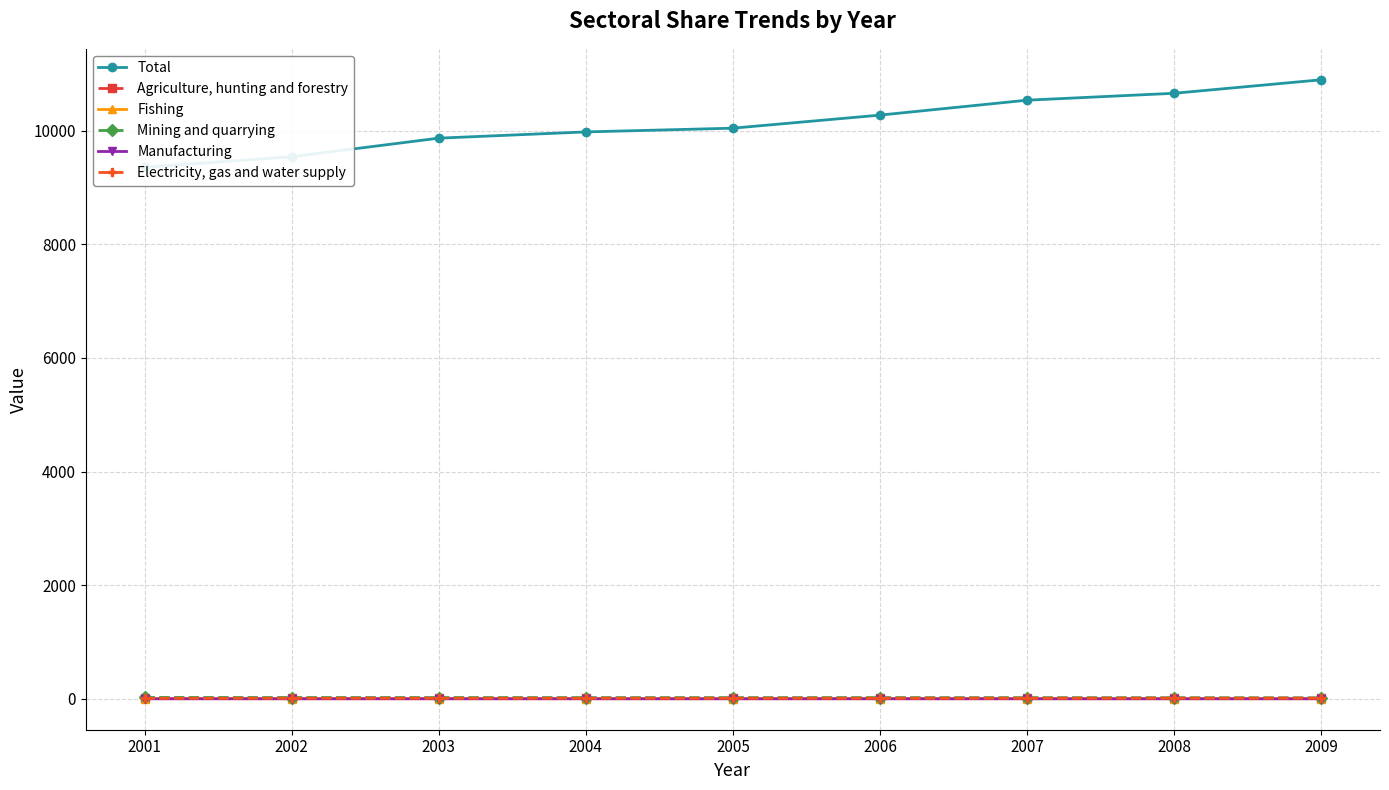

True or false: Manufacturing has a value of 0.1 at 2004.

False